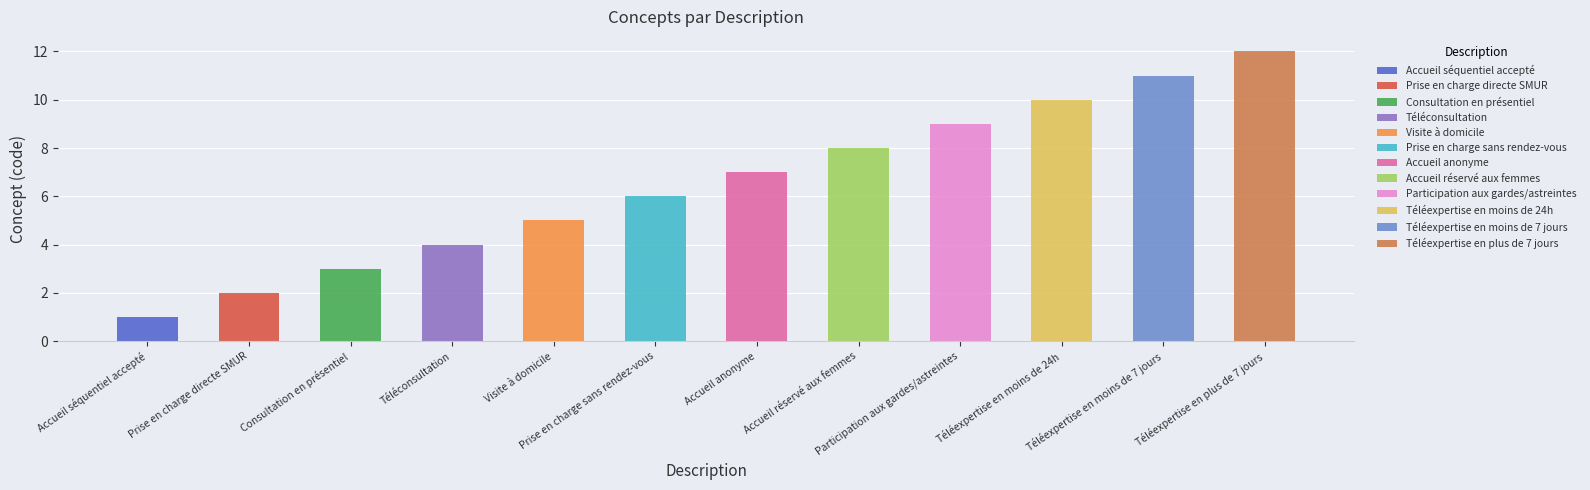

What is the difference between the maximum and second lowest values?

10